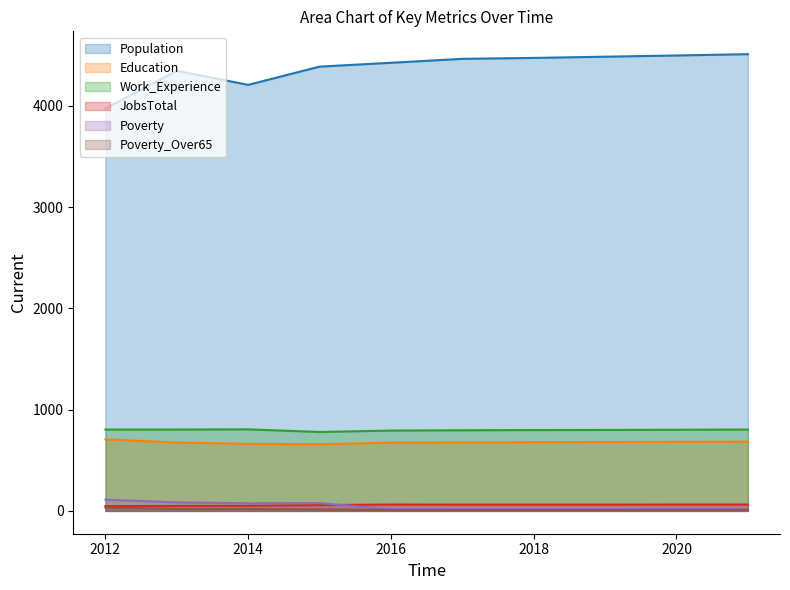

How many series are shown in this chart?

6